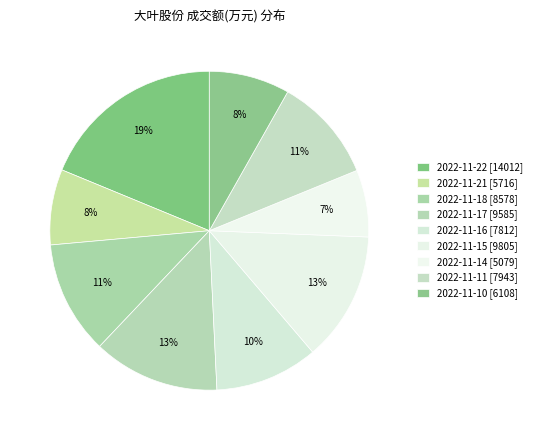

What percentage is the 2022-11-10 slice, to the nearest percent?

8%